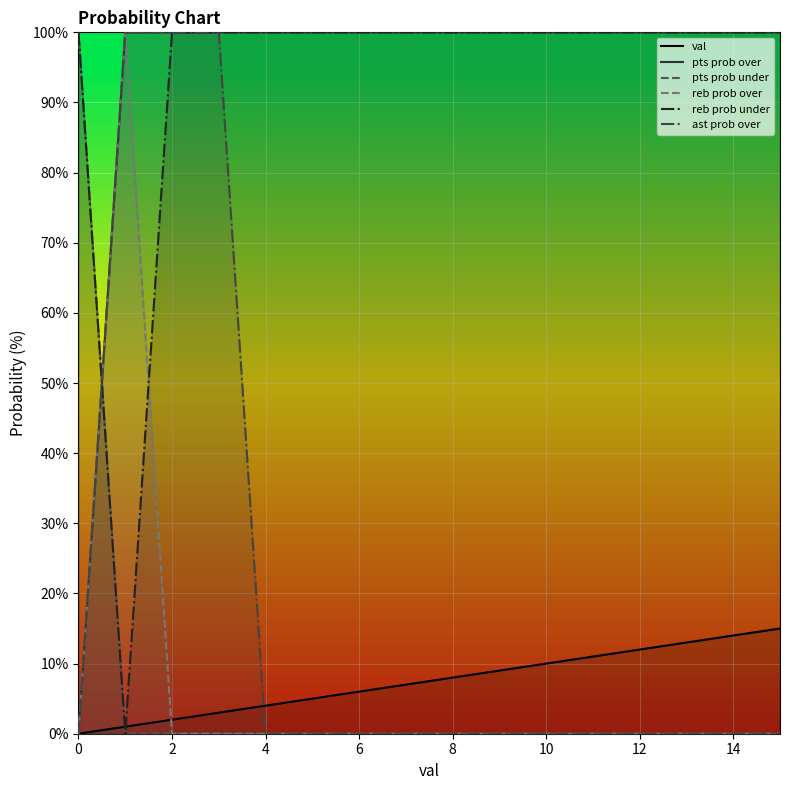

After their last crossing, which series has the higher values: pts prob over or pts prob under?

pts prob over